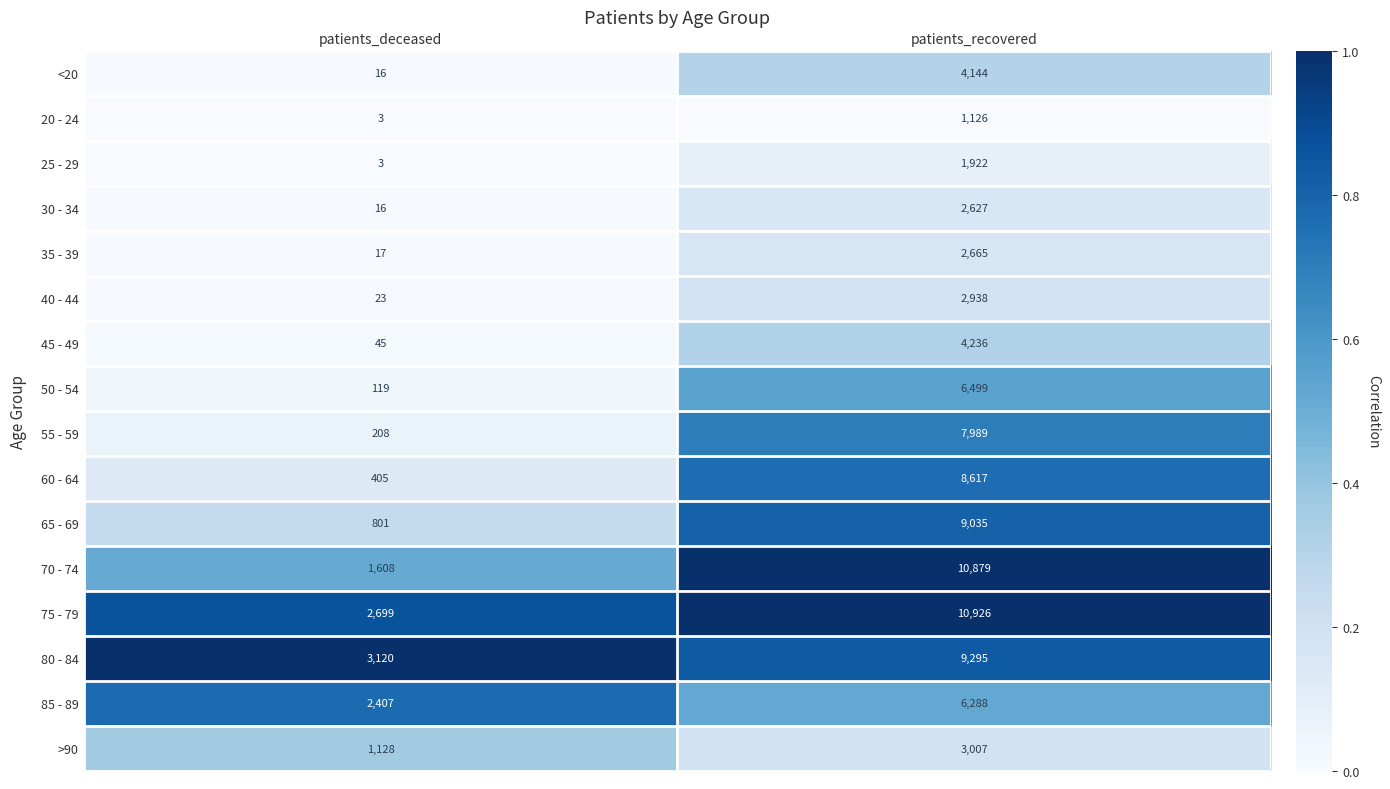

What is the maximum value shown in the chart?

10926